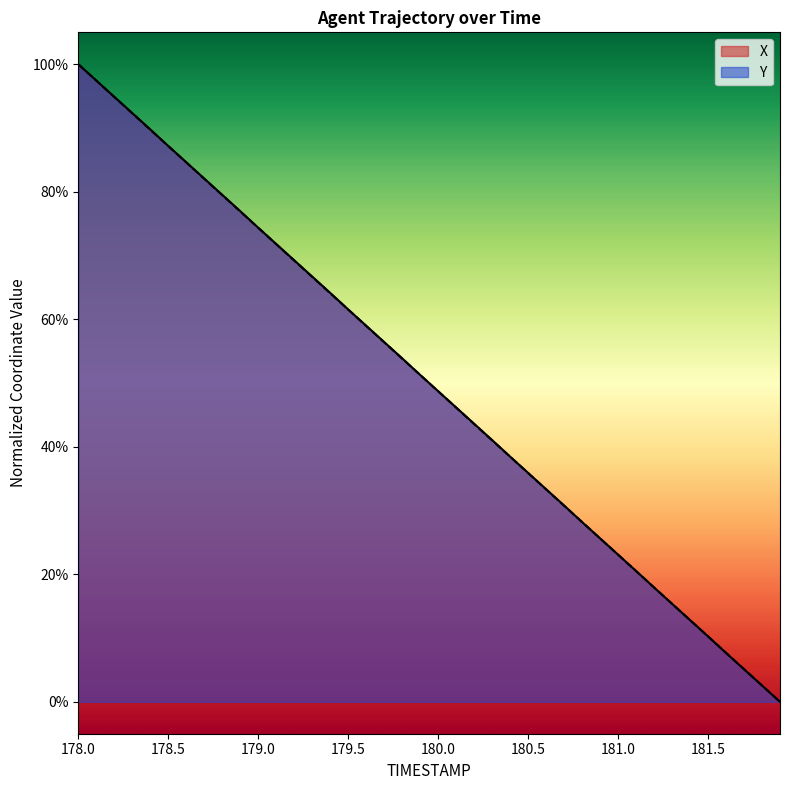

Rank the series by their maximum value, from lowest to highest.

X, Y